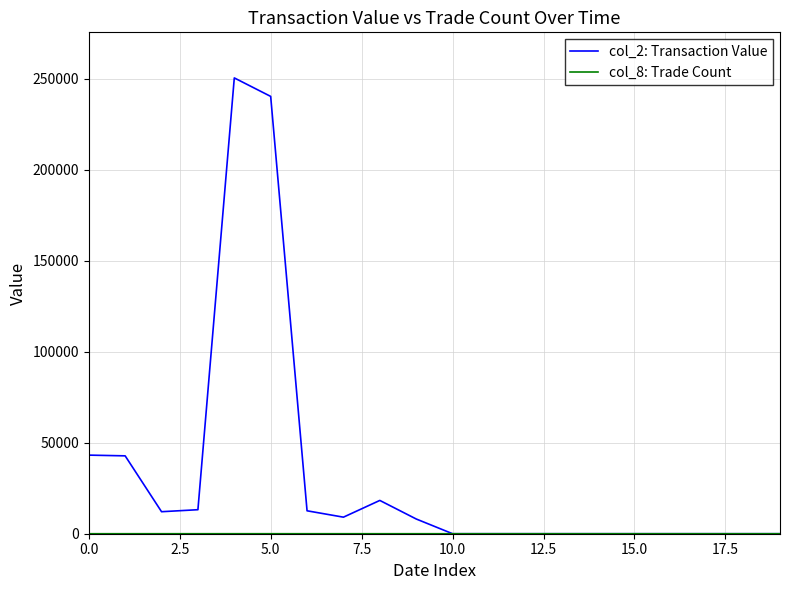

What is the greatest value displayed?

250520